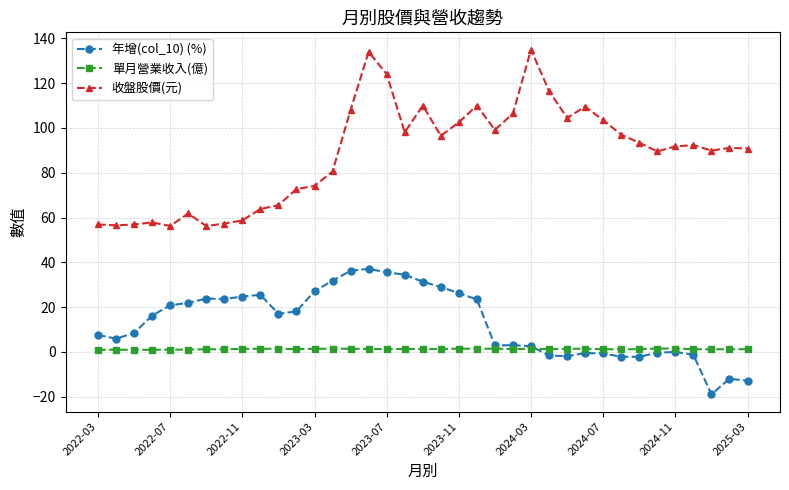

True or false: 年增(col_10) (%) and 收盤股價(元) cross at least once.

False